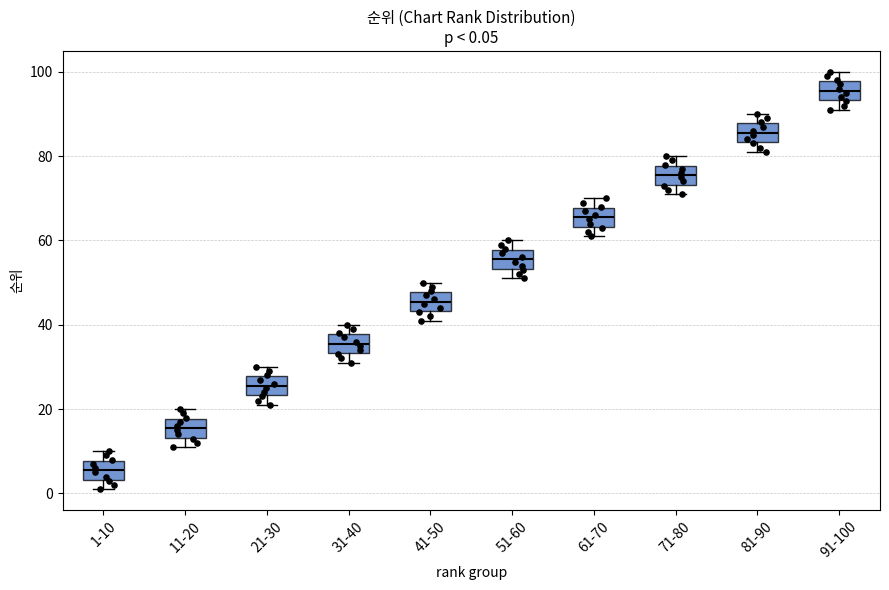

Which box has the highest median line?

91-100